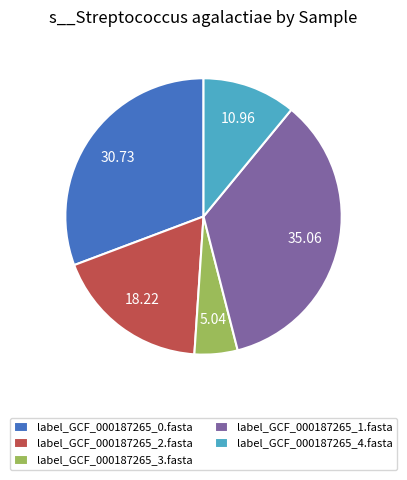

The label_GCF_000187265_0.fasta slice represents 31% of the pie. True or false?

True